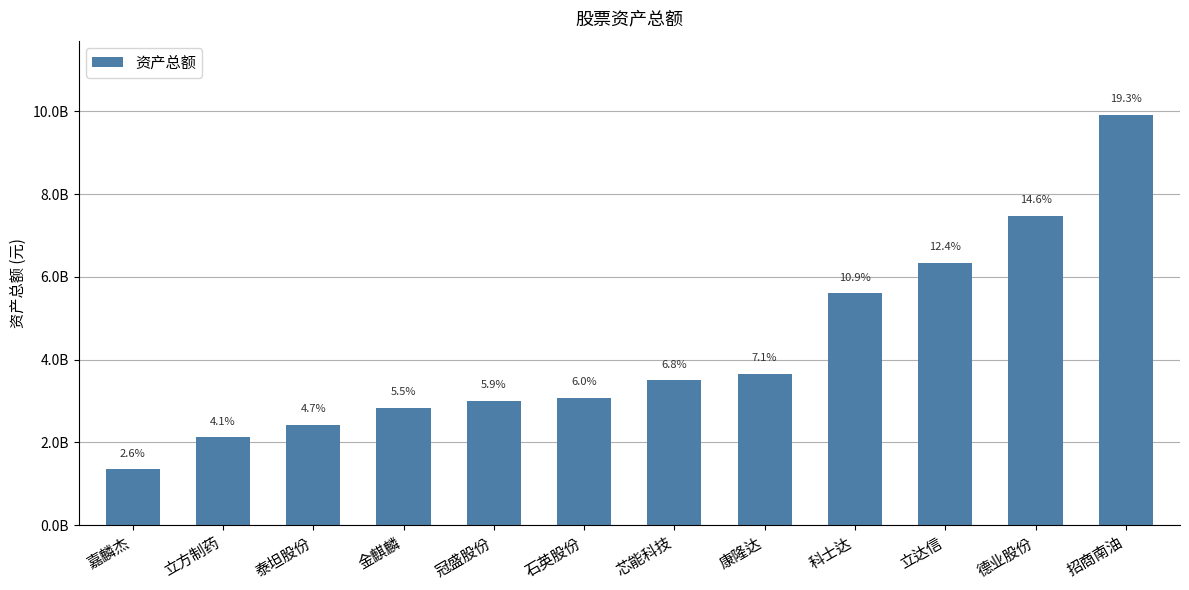

What is the change in value from 立方制药 to 立达信?

+4220099157.7